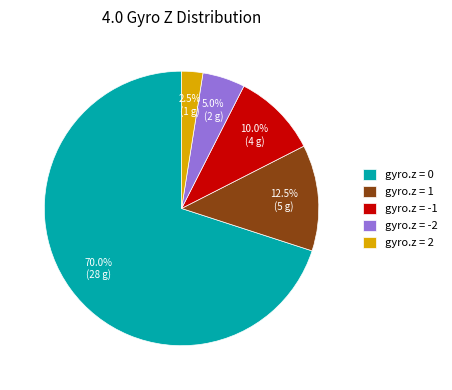

Rank the categories by value from lowest to highest.

gyro.z = 2, gyro.z = -2, gyro.z = -1, gyro.z = 1, gyro.z = 0